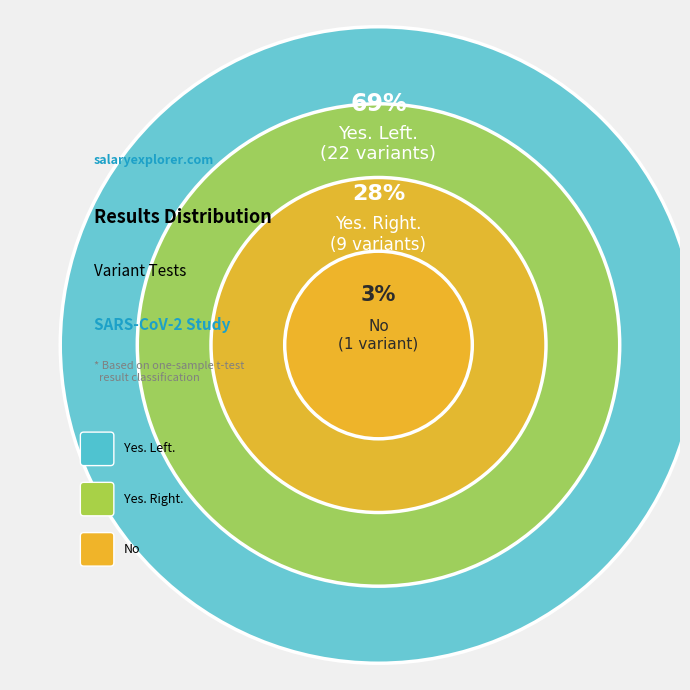

How many segments does this pie chart have?

3